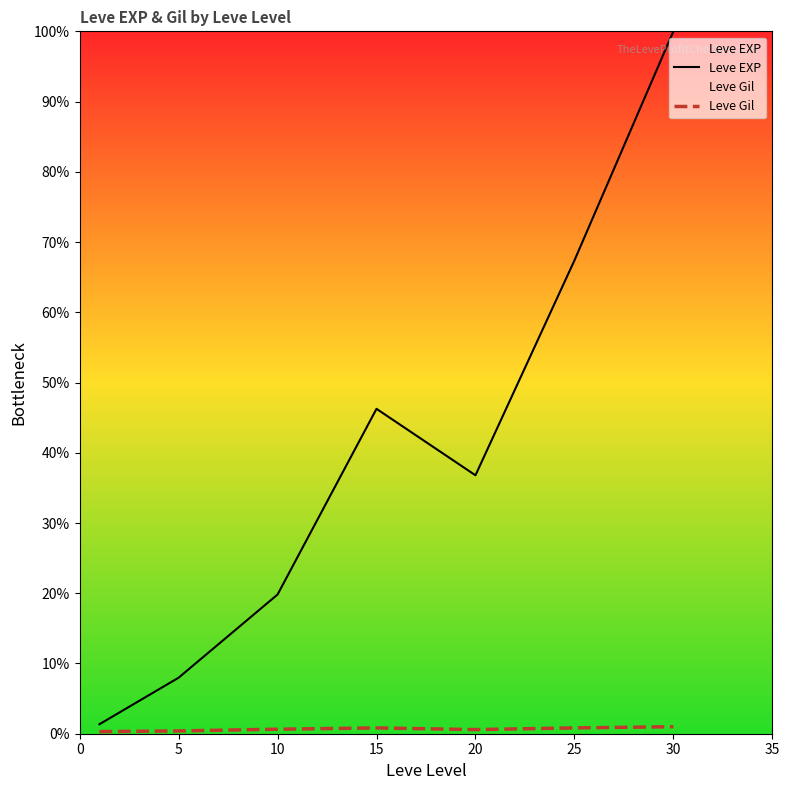

Reading left to right, transcribe all the data shown in this chart.

Leve EXP: 1.4	8.0	19.8	46.3	36.8	67.4	100.0
Leve Gil: 0.3	0.4	0.6	0.8	0.6	0.8	1.0